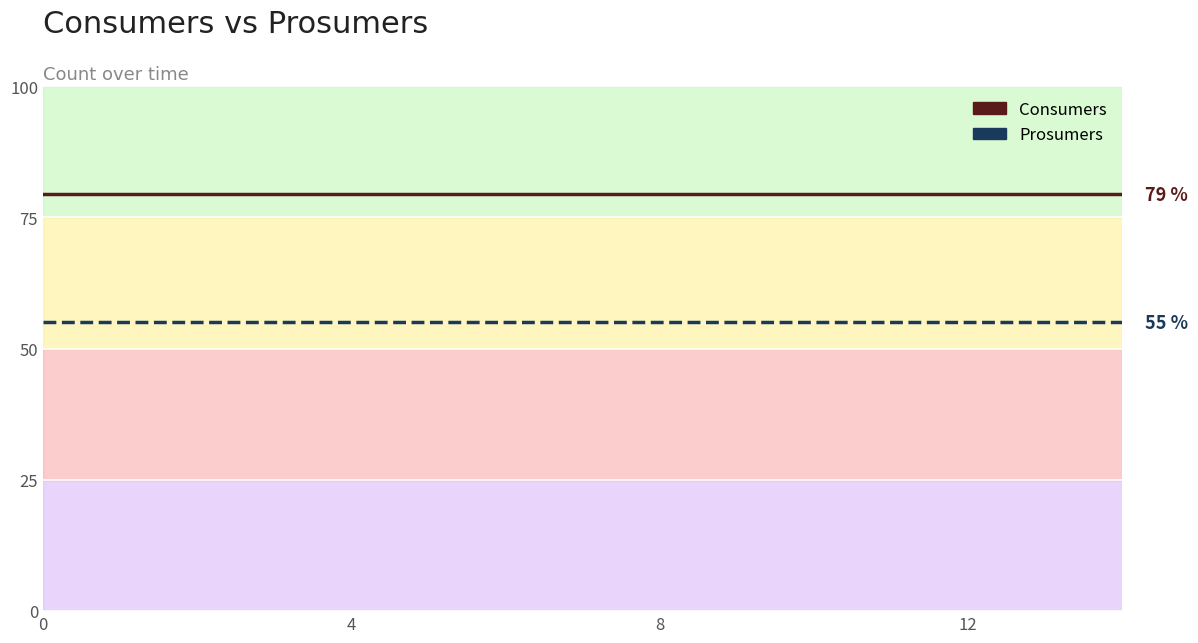

What is the label of the 8th point from the left?

7